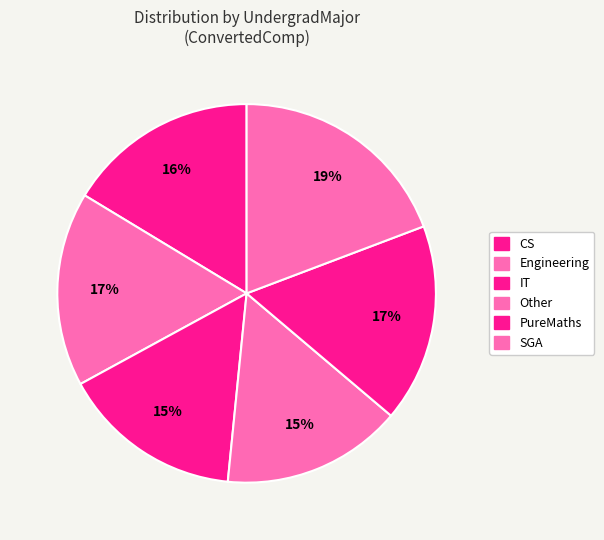

To the nearest percent, what is the combined percentage of Engineering and IT?

32%